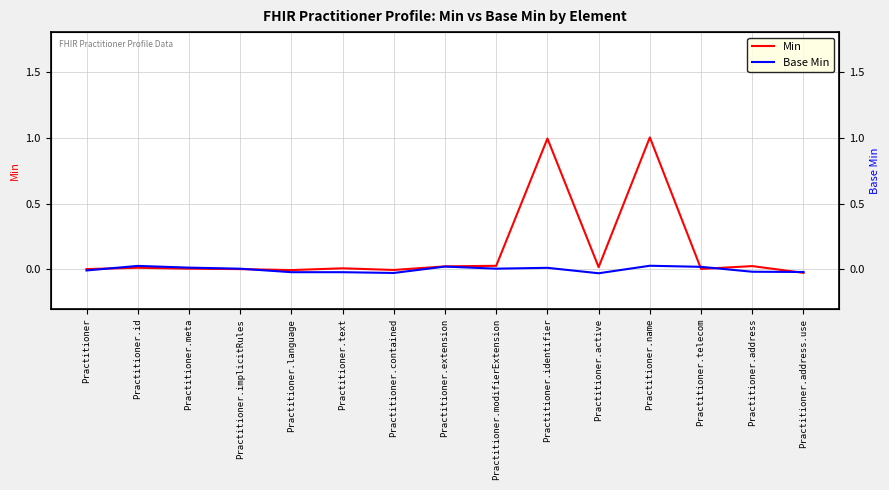

At which category does Min reach its first local peak?

Practitioner.id